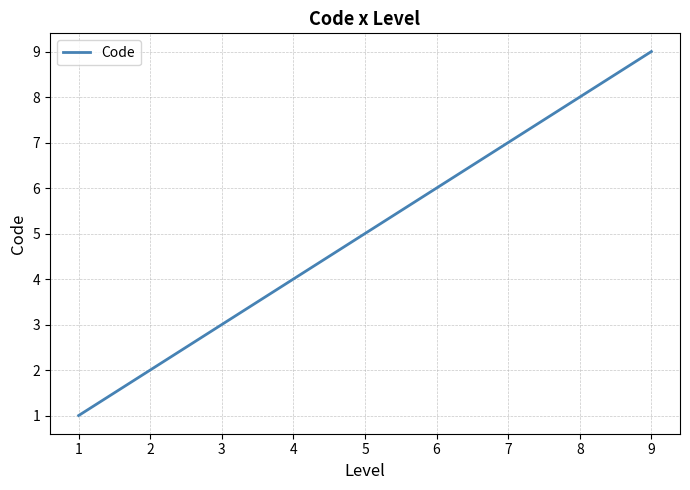

Count the number of categories in the chart.

9